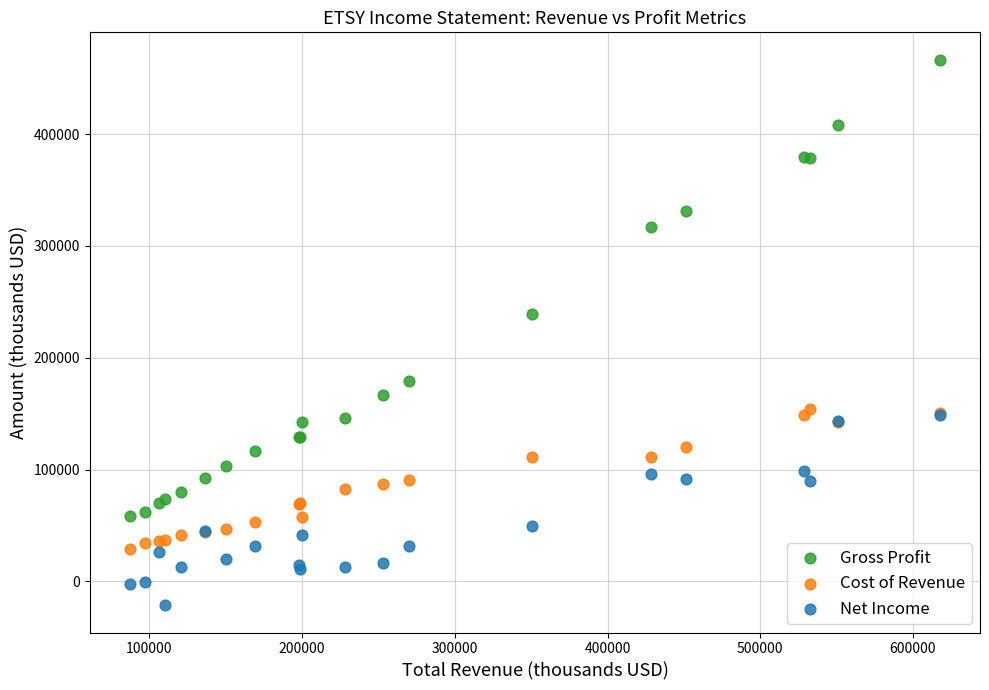

Across all series, what Y value is closest to 222600?

239100